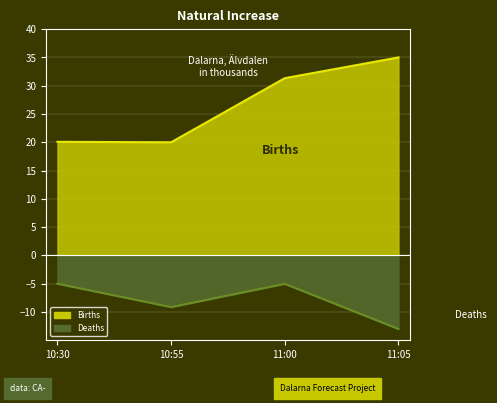

Count the number of categories in the chart.

4